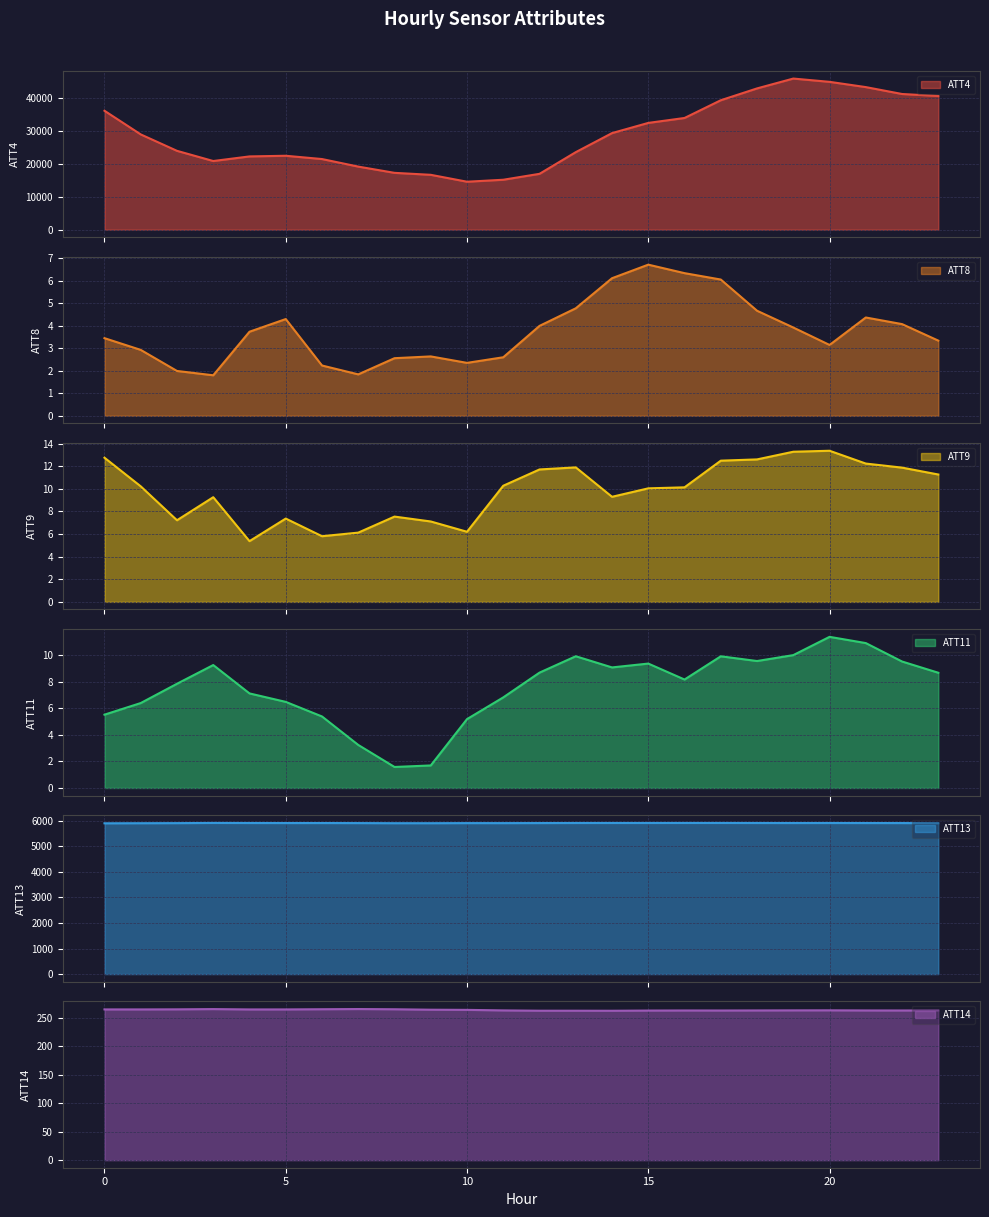

True or false: ATT8 and ATT14 intersect in this chart.

False